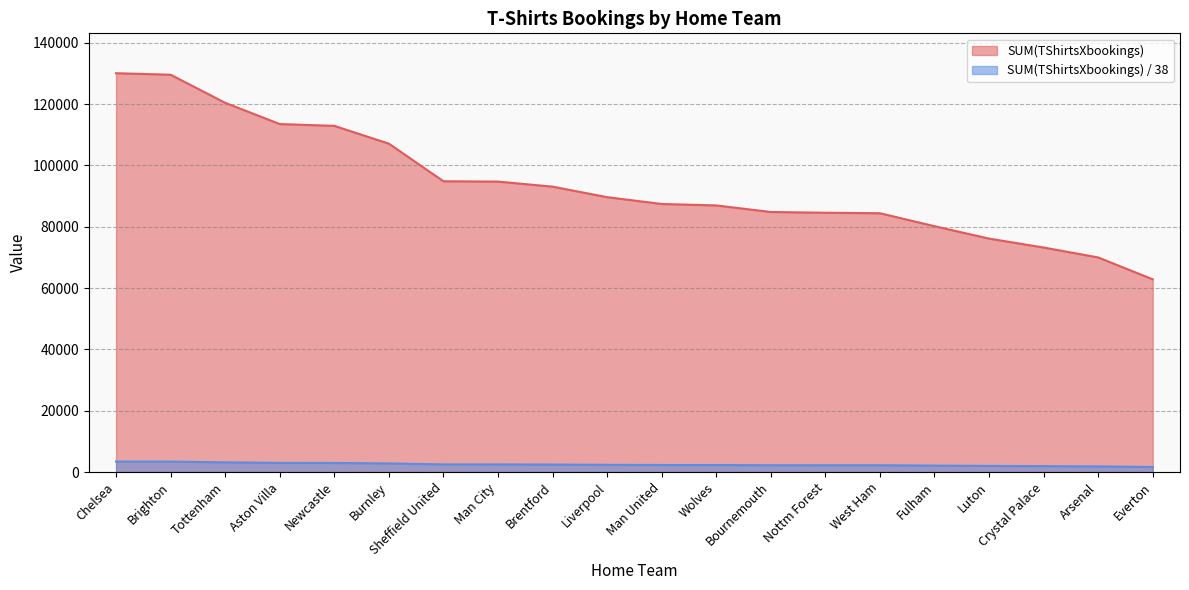

What is the total value across all series at Burnley?

109938.9